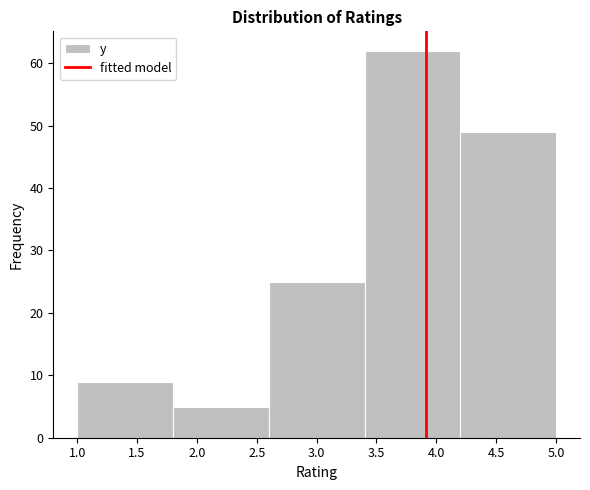

Over which range of the x-axis is the bar tallest?

3.4 to 4.2